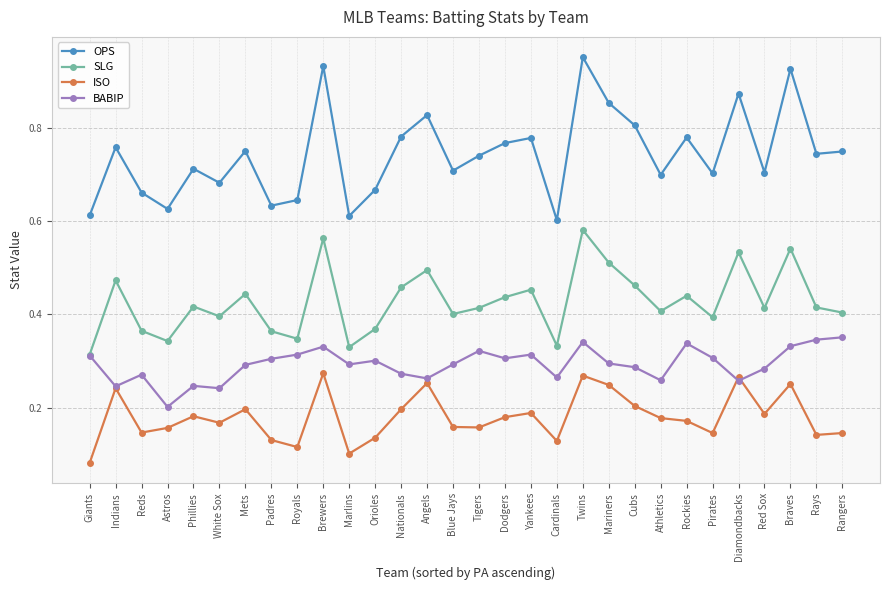

True or false: OPS and ISO cross at least once.

False